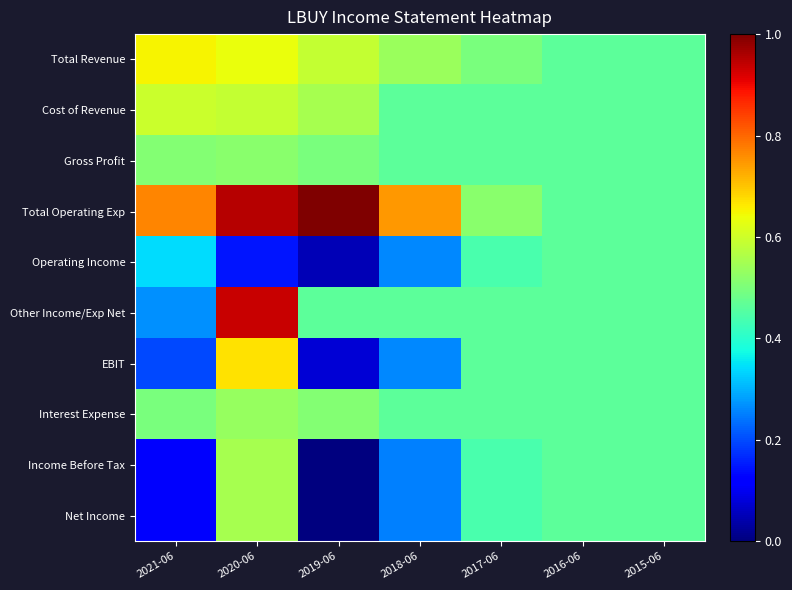

At which category is the sum across all series the highest?

2020-06